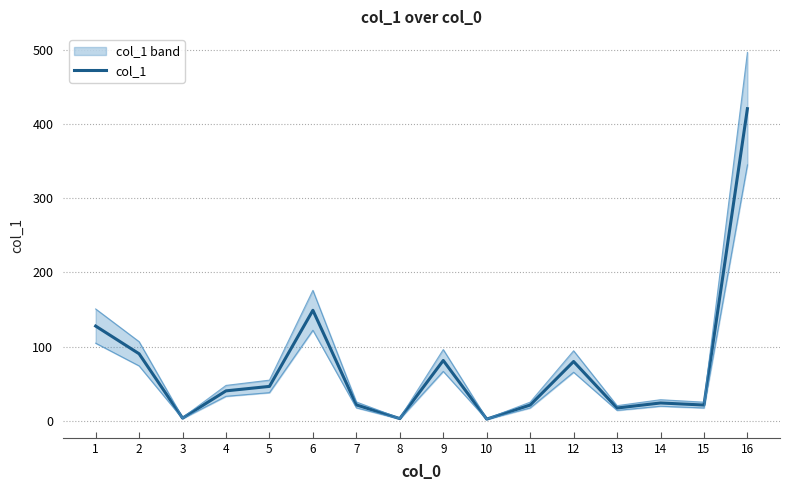

Reading left to right, extract all data points from this chart.

1=127.9	2=90.6	3=4.0	4=40.7	5=46.7	6=149.1	7=21.8	8=3.4	9=81.6	10=2.7	11=21.6	12=80.2	13=17.6	14=24.4	15=21.6	16=420.4